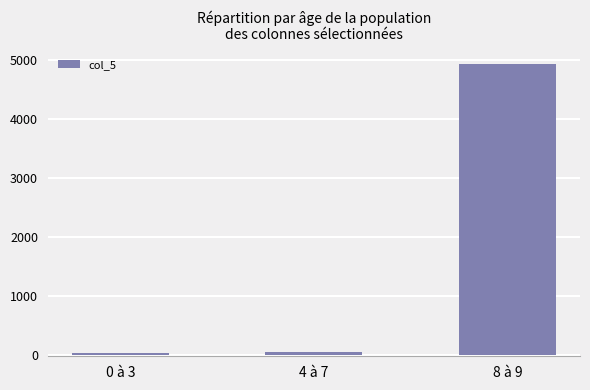

What position from the left is 0 à 3?

1